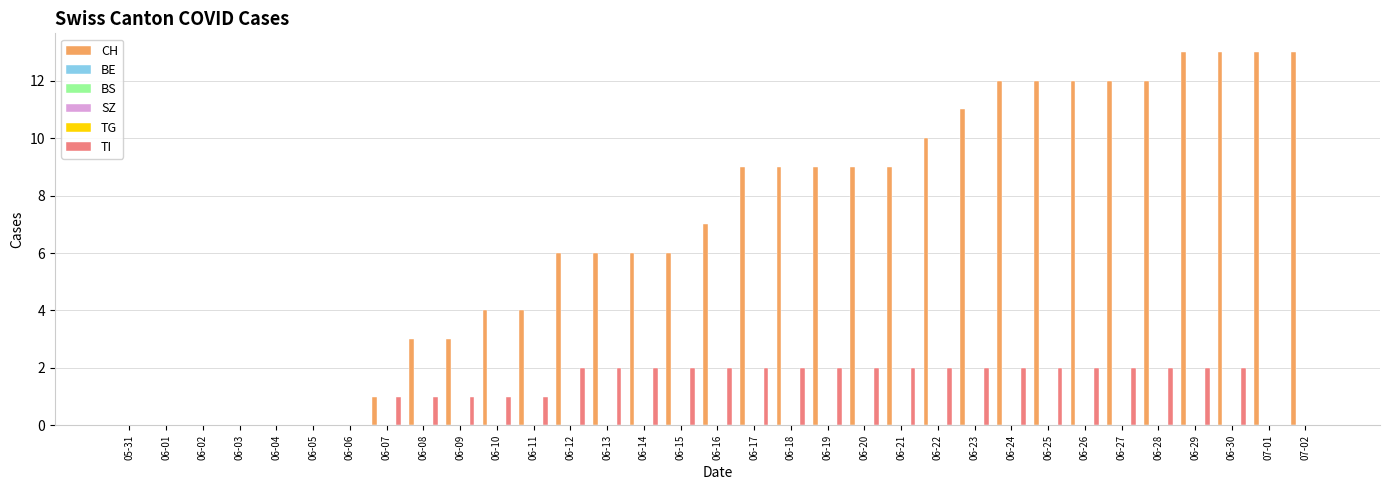

What is the label of the 6th bar from the left?

06-05